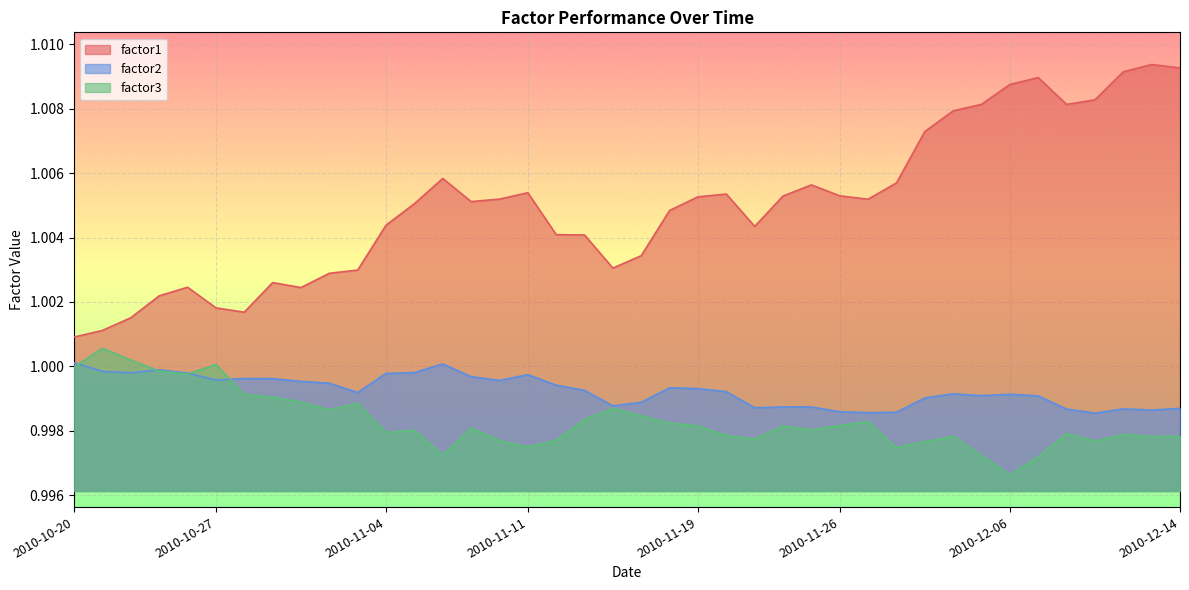

Which category has the lowest value in the factor1 series?

2010-10-20